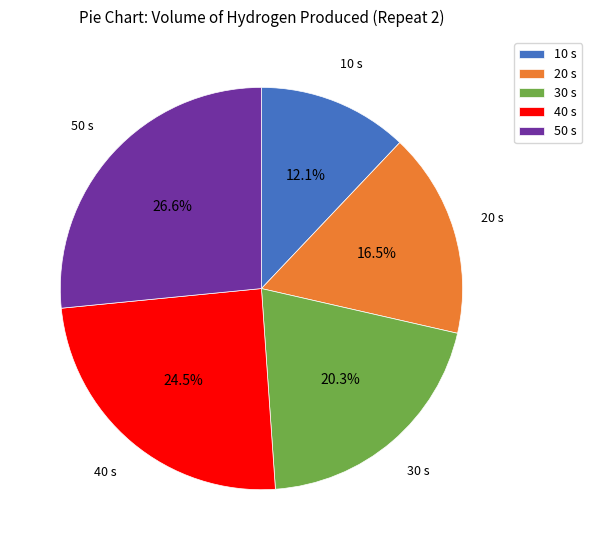

Rank the categories by value from highest to lowest.

50 s, 40 s, 30 s, 20 s, 10 s